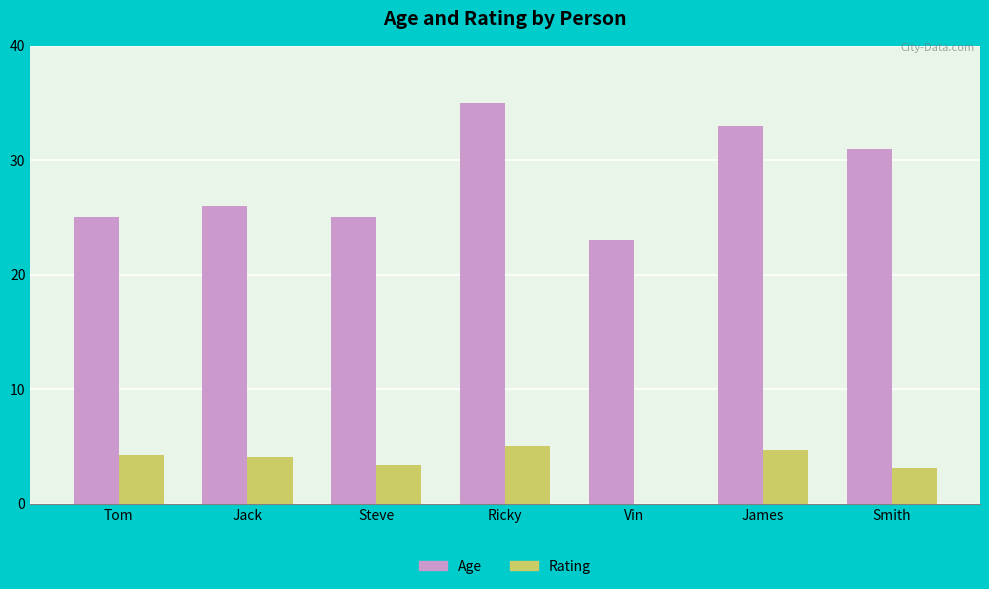

Which category has the highest value in the Age series?

Ricky